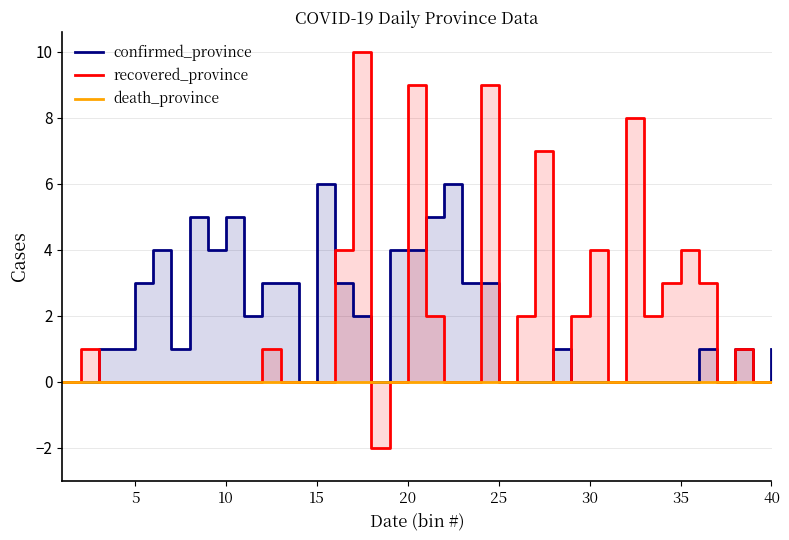

What is the average value of the recovered_province series?

2